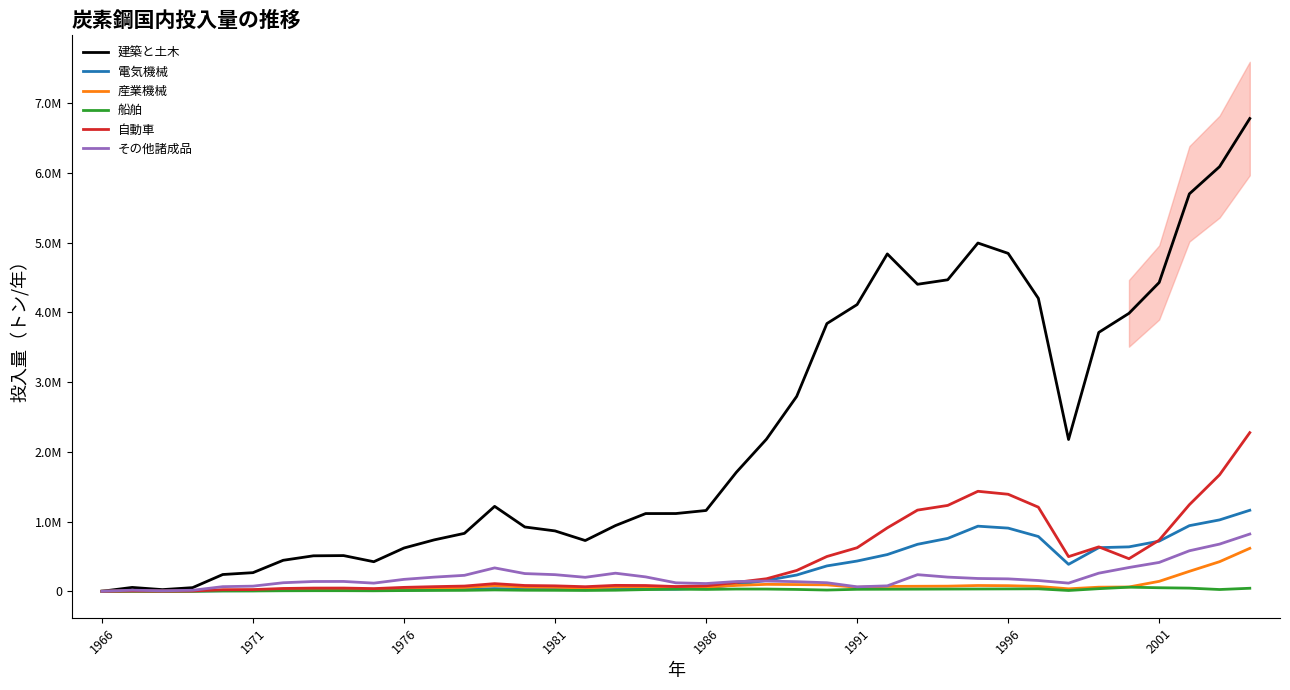

Which category has the lowest value in the 産業機械 series?

1966